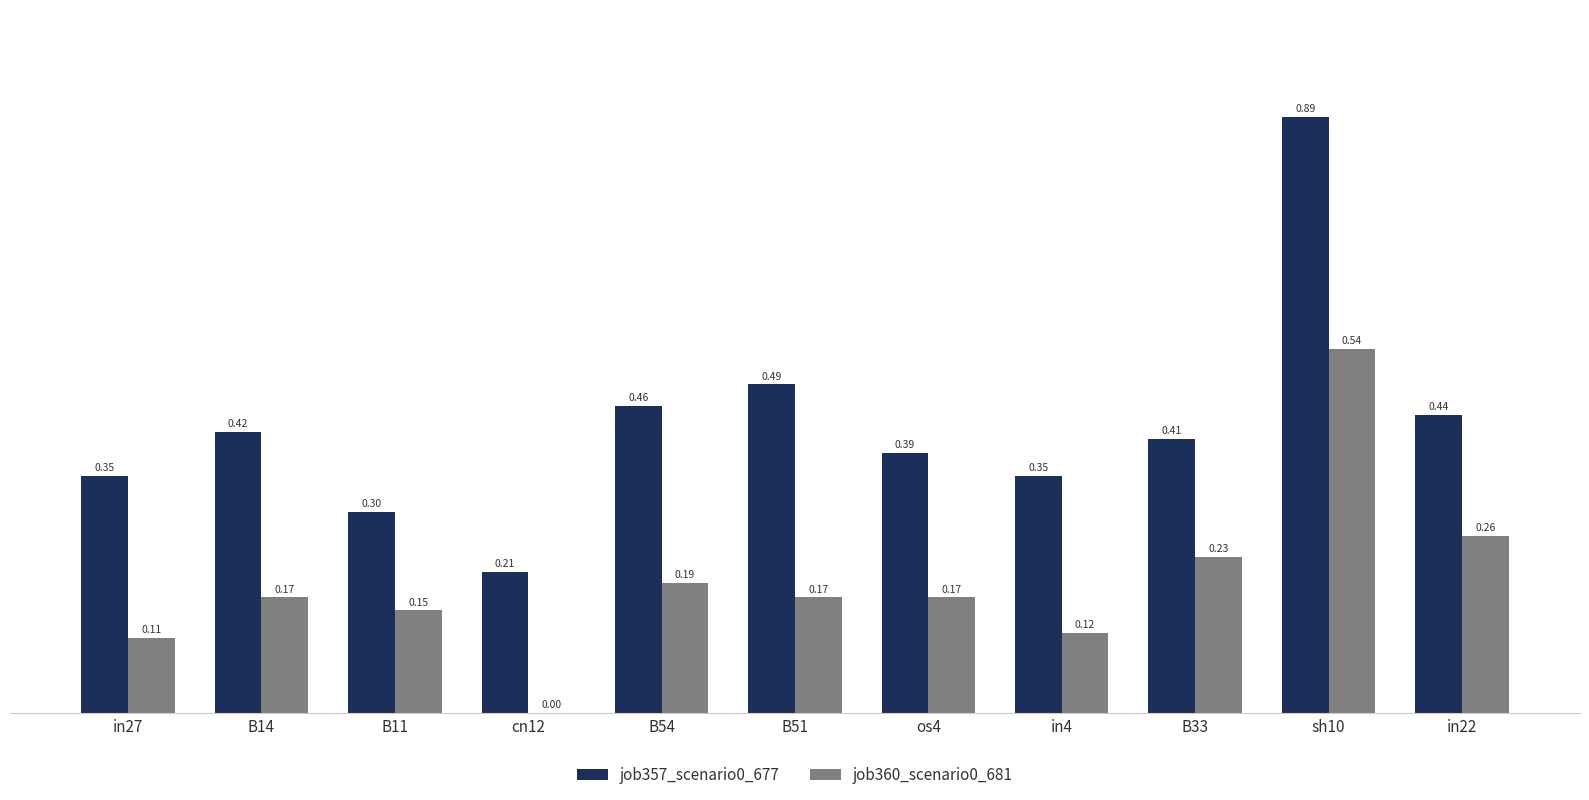

What is the sum of all job357_scenario0_677 values?

4.7